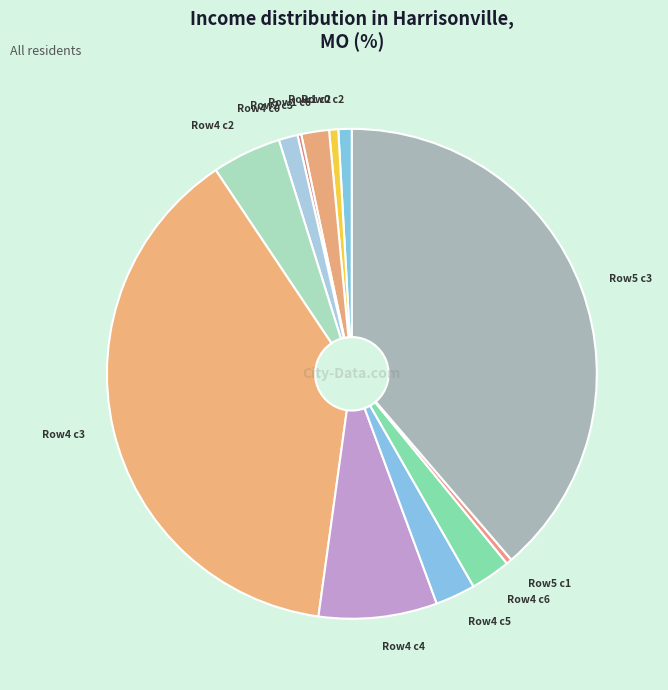

Is there any slice that represents more than half of the pie?

No